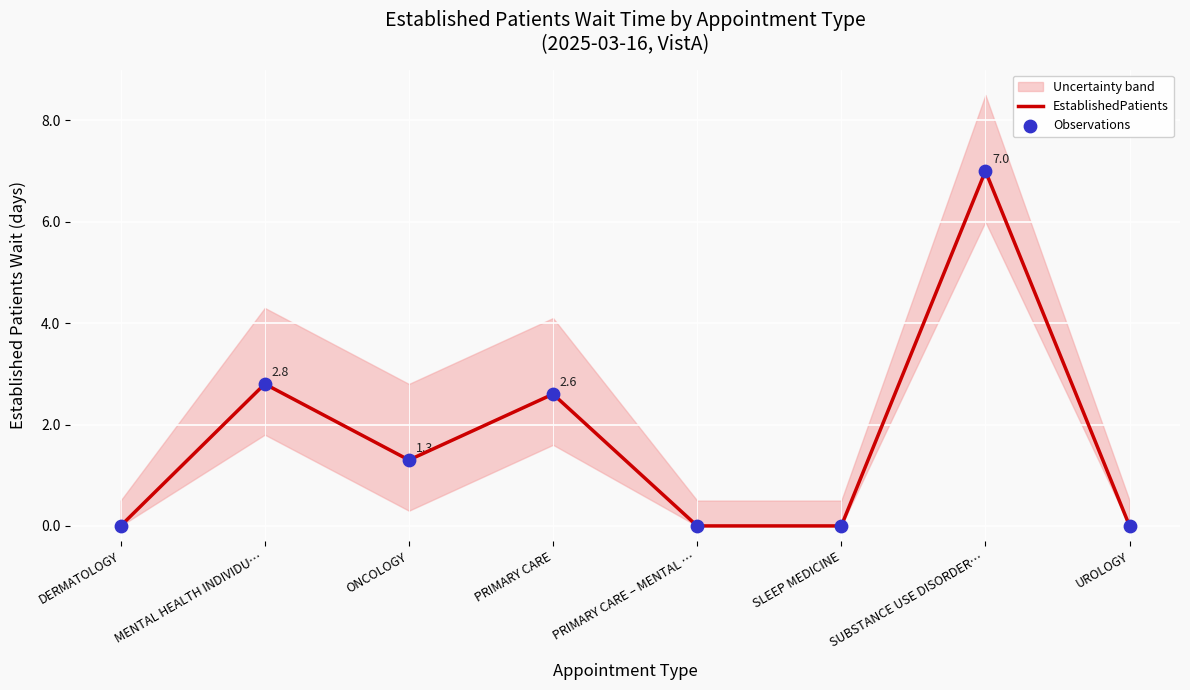

Which series has the widest spread of Y values?

EstablishedPatients